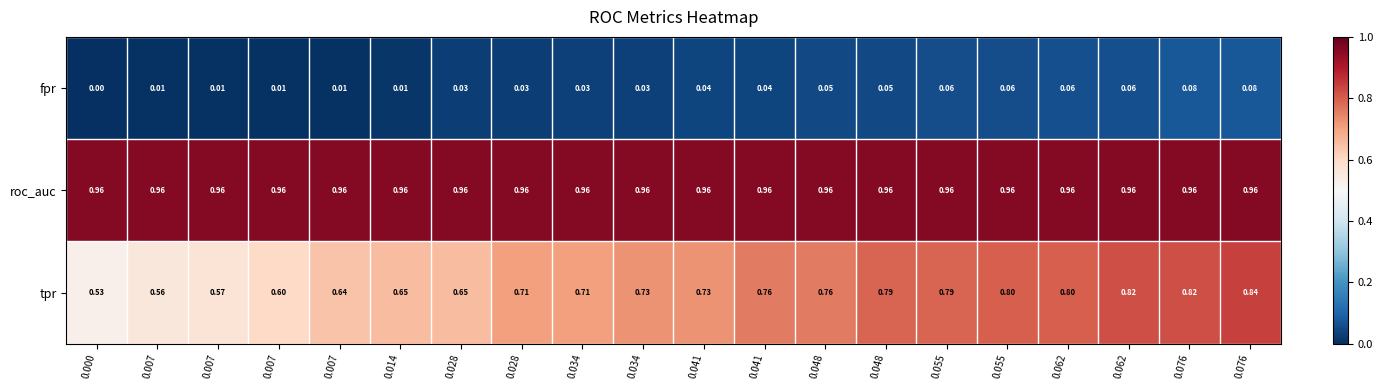

Which series has the largest total across all categories?

roc_auc